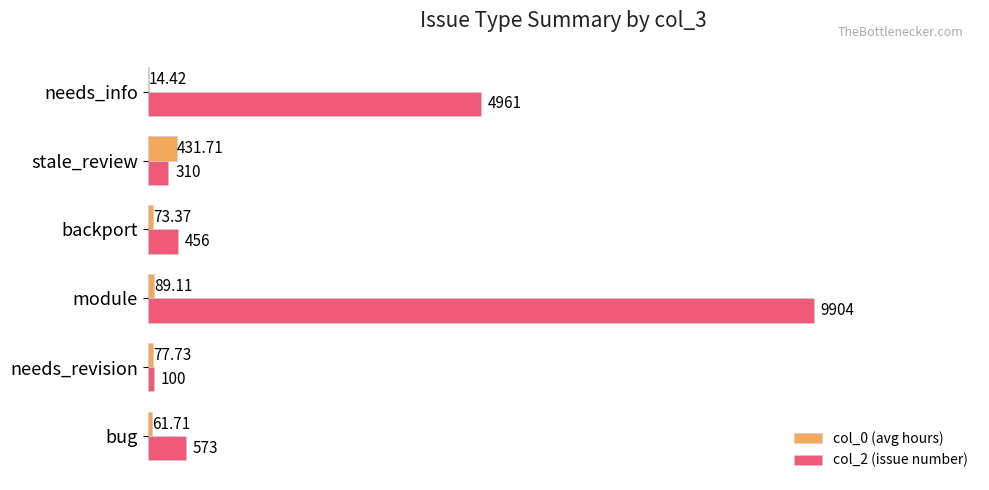

At which category does the chart reach its peak across all series?

module